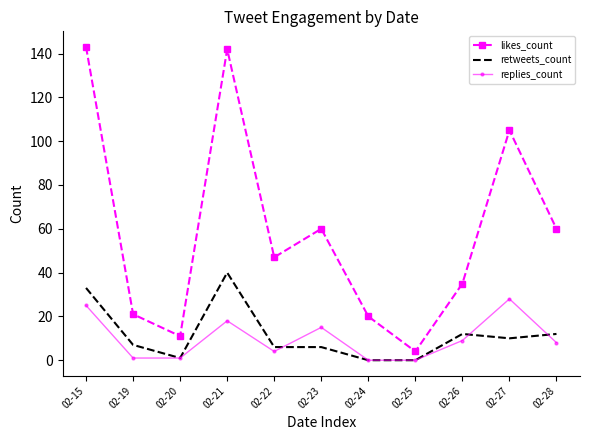

Where is replies_count nearest to the value 14?

02-23